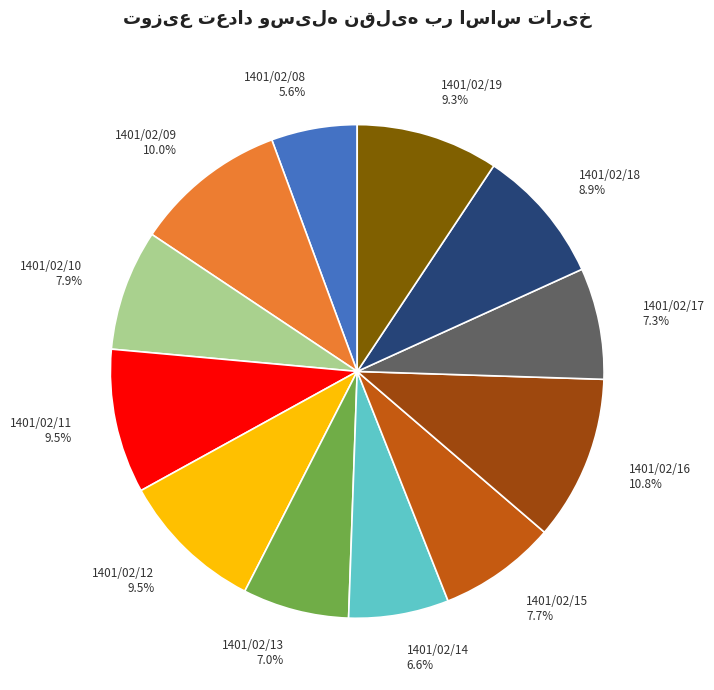

Is there a majority slice in this chart?

No